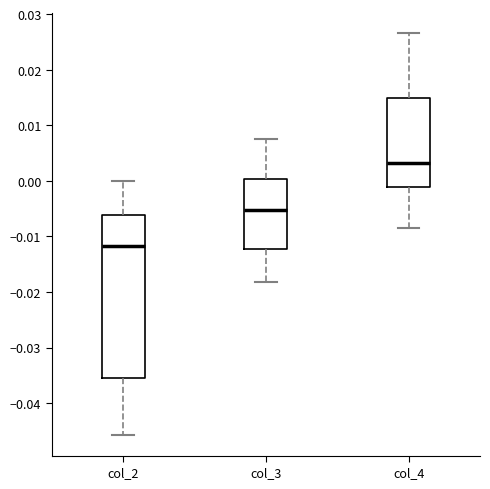

Comparing the boxes themselves (not the whiskers), which one is the tallest?

col_2